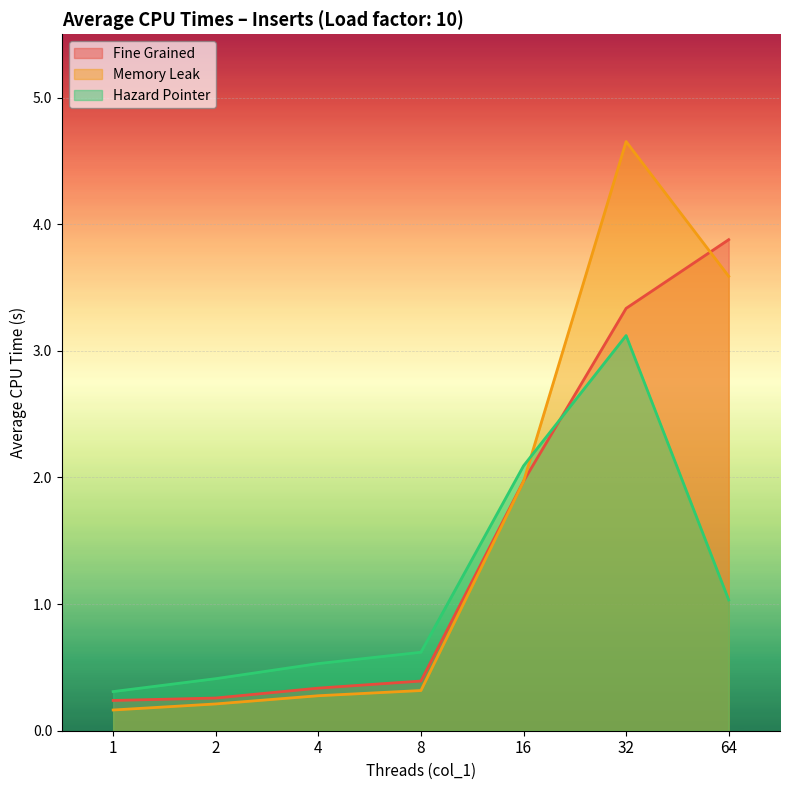

What is the difference between the Memory Leak values at 16 and 2?

1.8